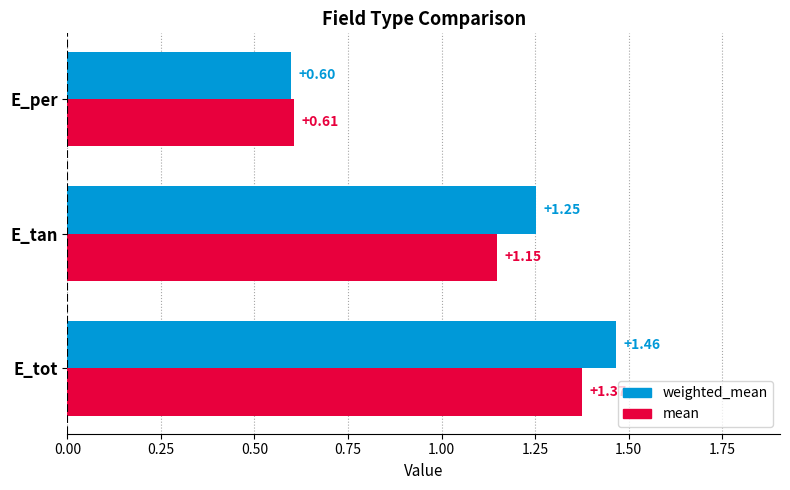

Which series has the widest spread of values?

weighted_mean